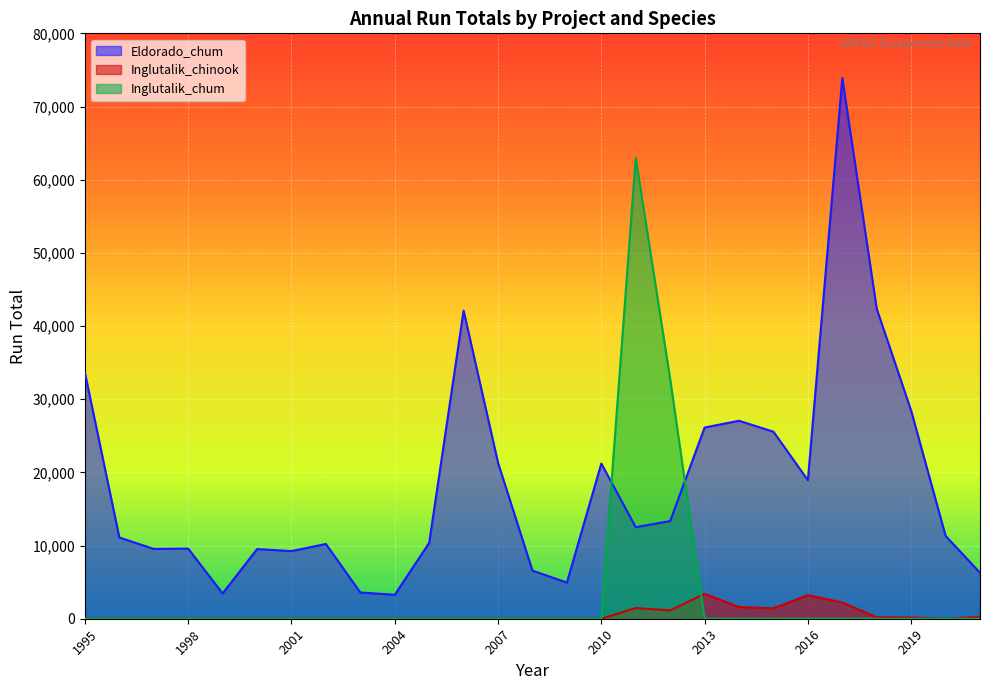

Between 2005 and 2019, which series saw the biggest shift?

Eldorado_chum